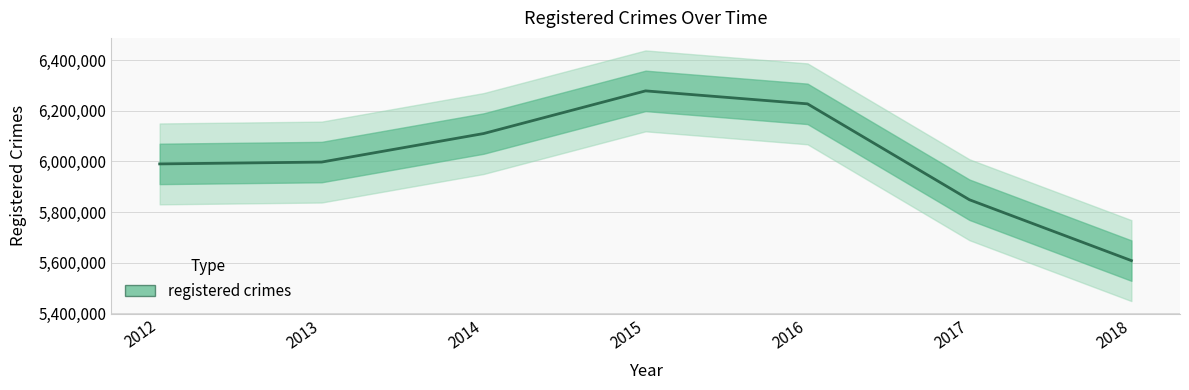

Where is the data nearest to the value 5943486?

2012